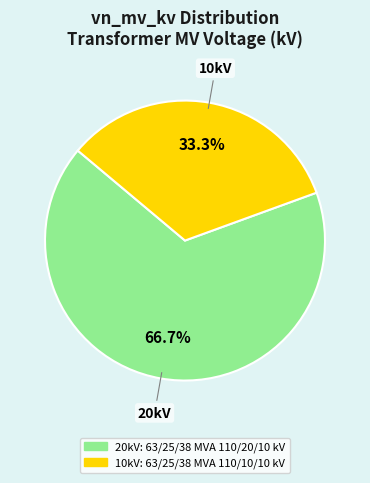

To the nearest percent, what is the difference between the largest and smallest slice percentages?

33%